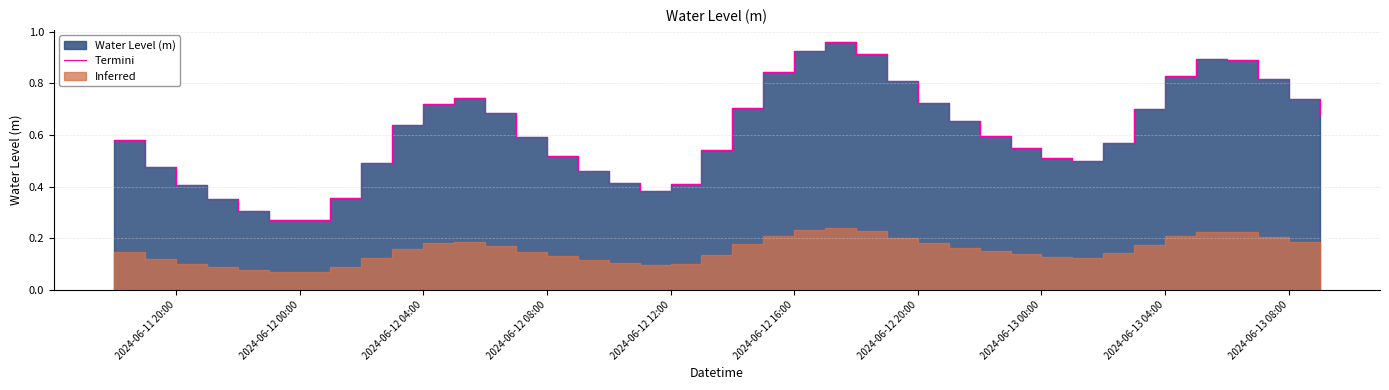

What is the minimum value shown in the chart?

0.3